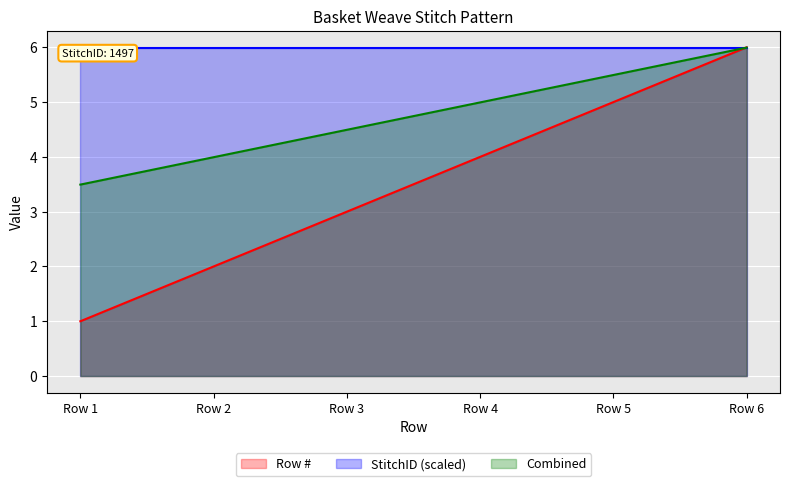

What is the value of the 1st point from the left?

1